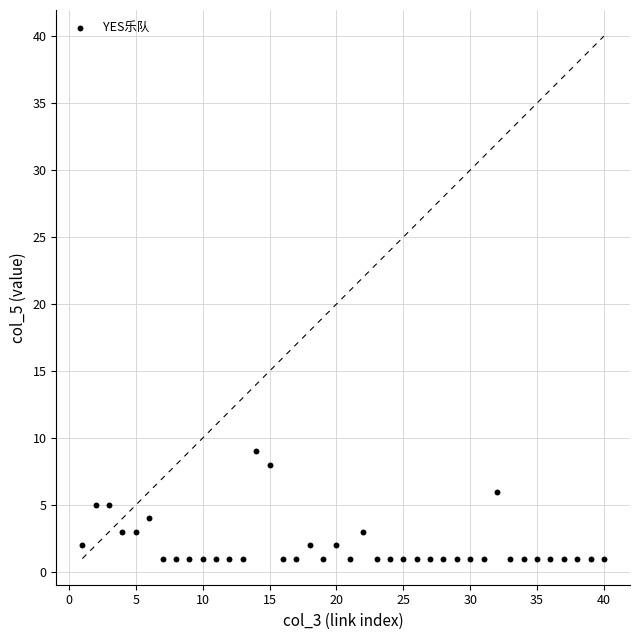

What is the range of X values (max minus min)?

39